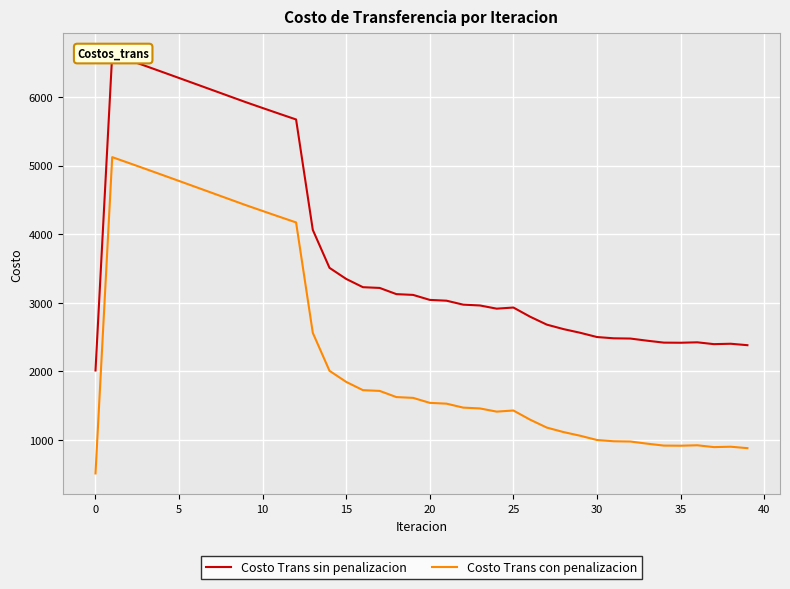

Is this an area chart (filled region under the line)?

No